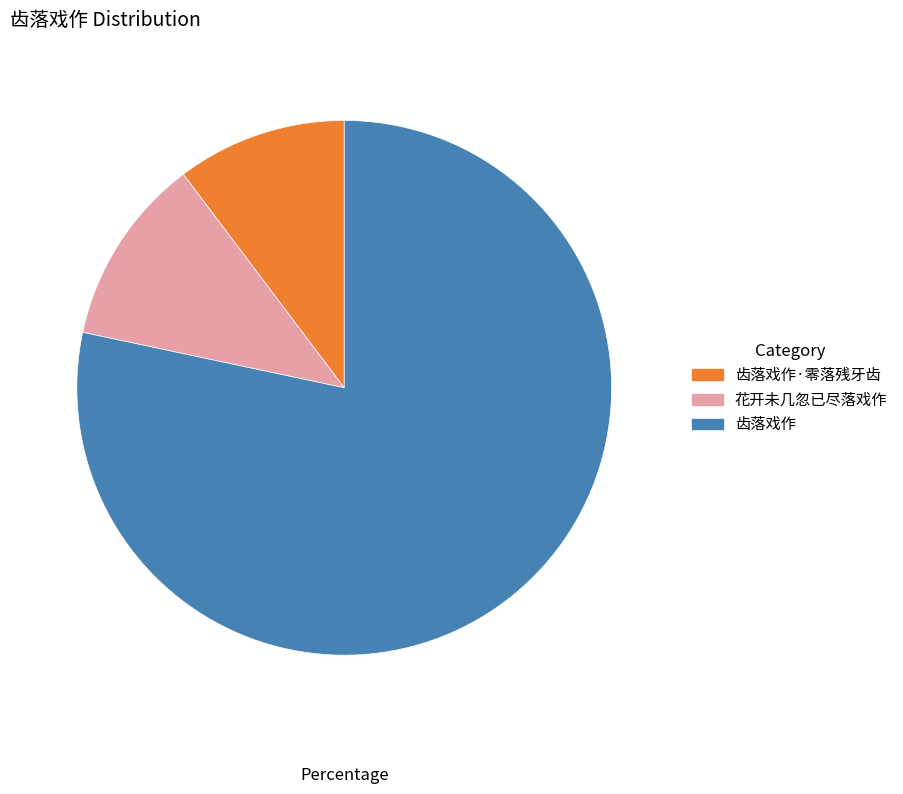

Does 花开未几忽已尽落戏作 account for over 50% of the chart?

No